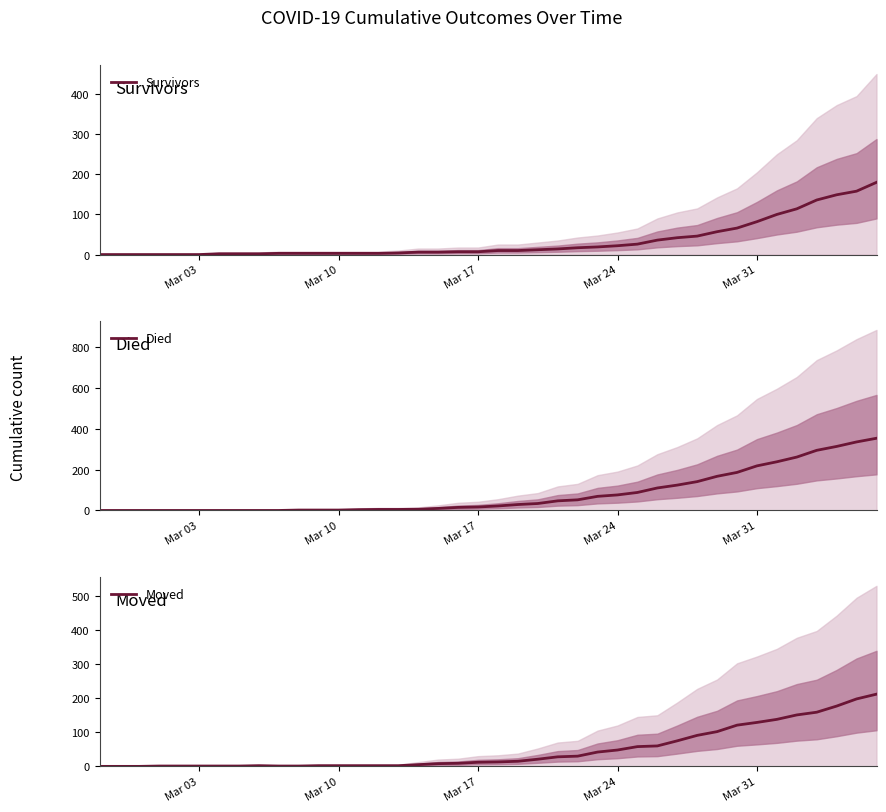

Does the chart display data point markers on the line(s)?

No